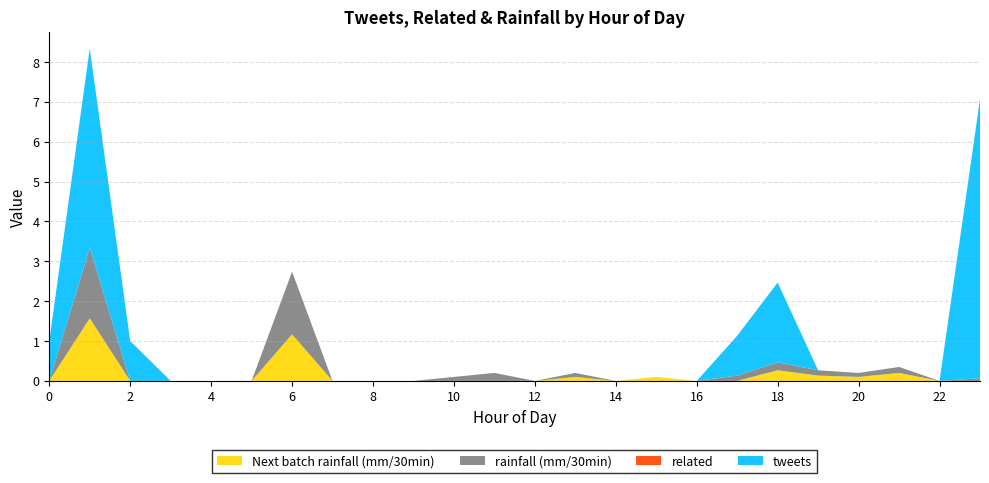

Does the chart have visible grid lines?

Yes